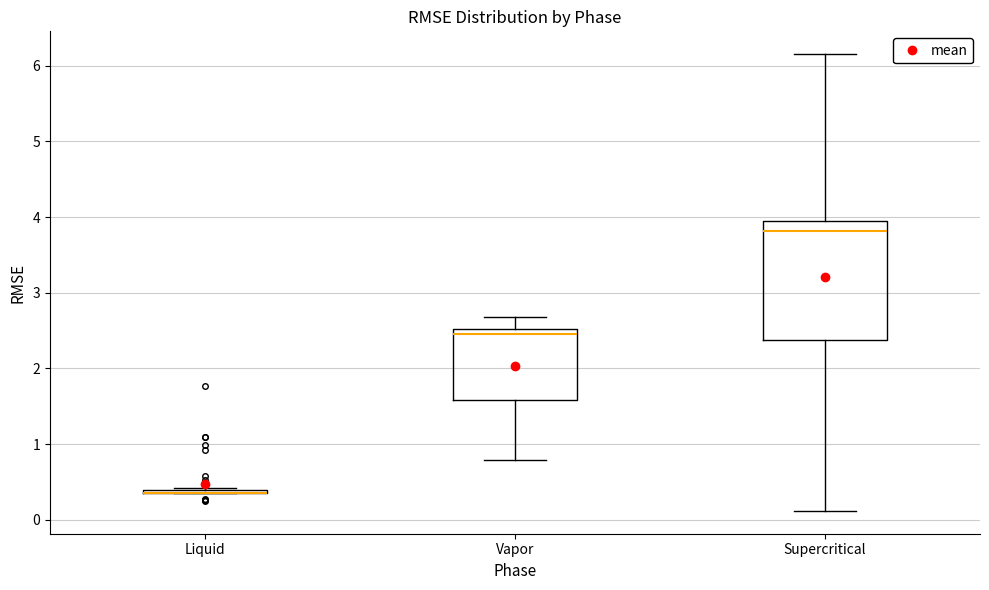

Where is the upper edge of the box for Vapor on the y-axis? The values are not printed on the chart, so give them approximately, as read against the axis.

2.5